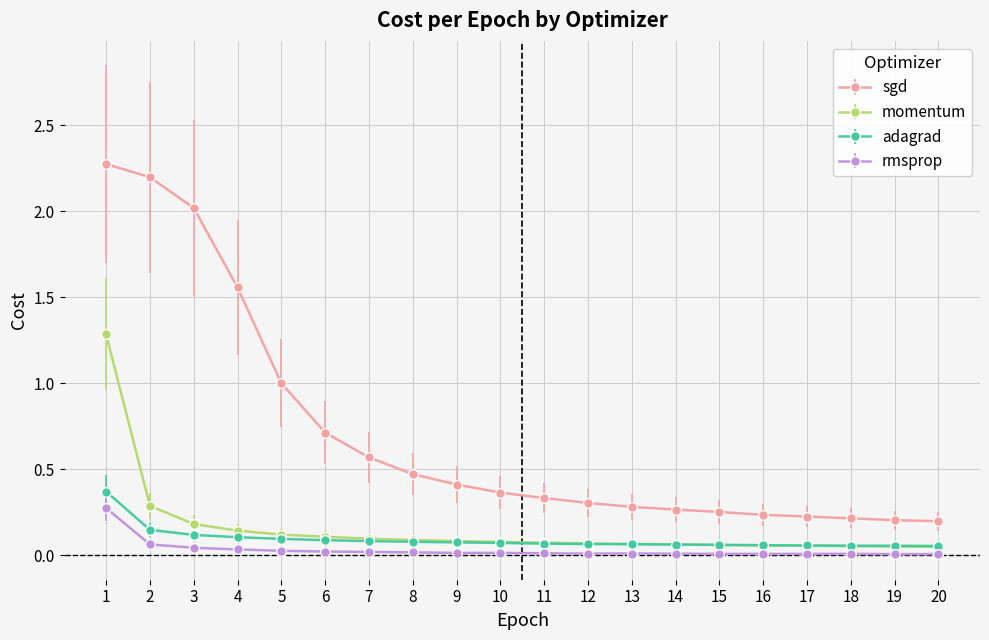

Is the value of rmsprop at 13 greater than the value of adagrad at 5?

No